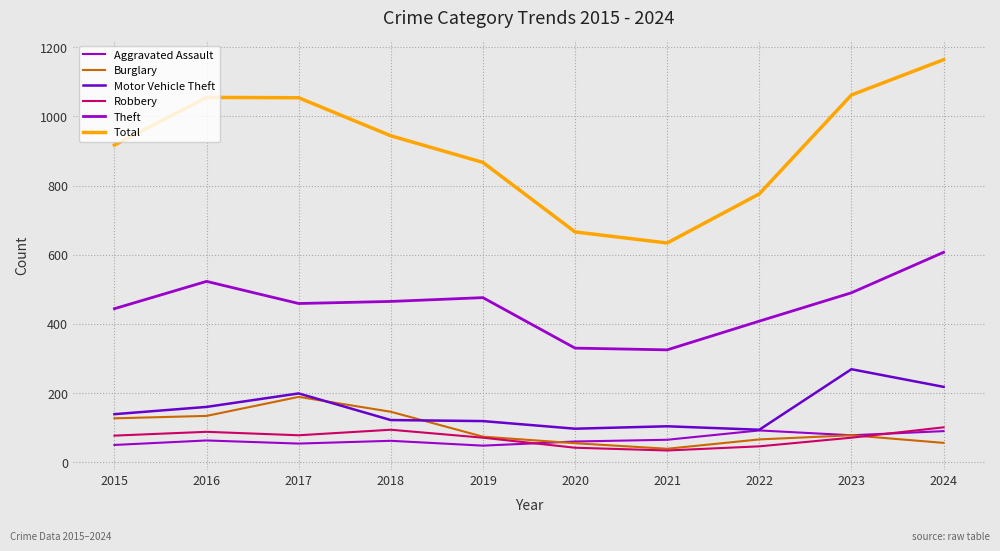

At 2023, list the series in order from smallest to largest.

Robbery, Aggravated Assault, Burglary, Motor Vehicle Theft, Theft, Total